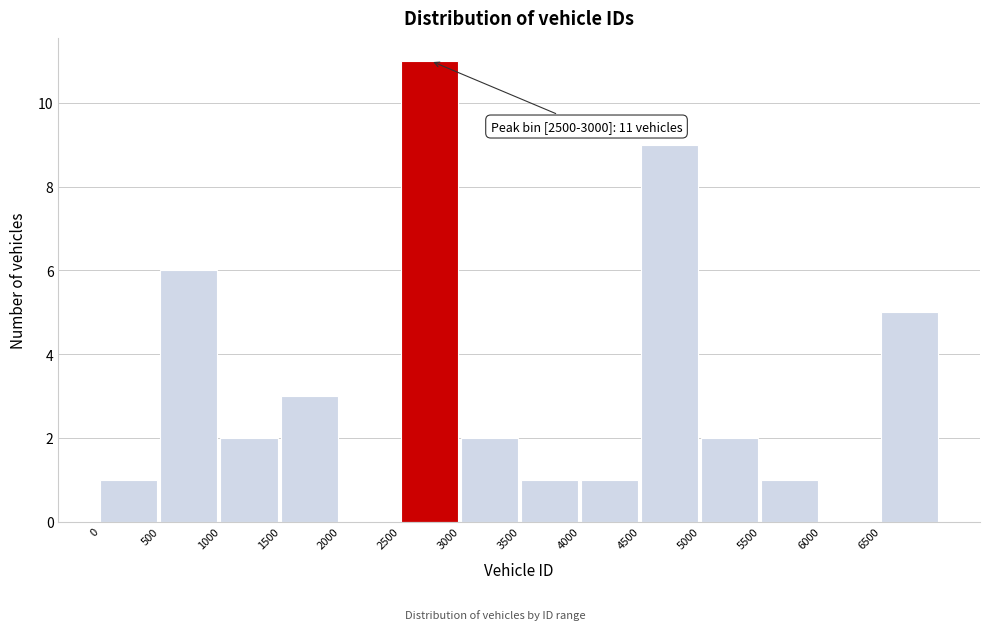

Over which range of the x-axis is the bar tallest?

2500 to 3000